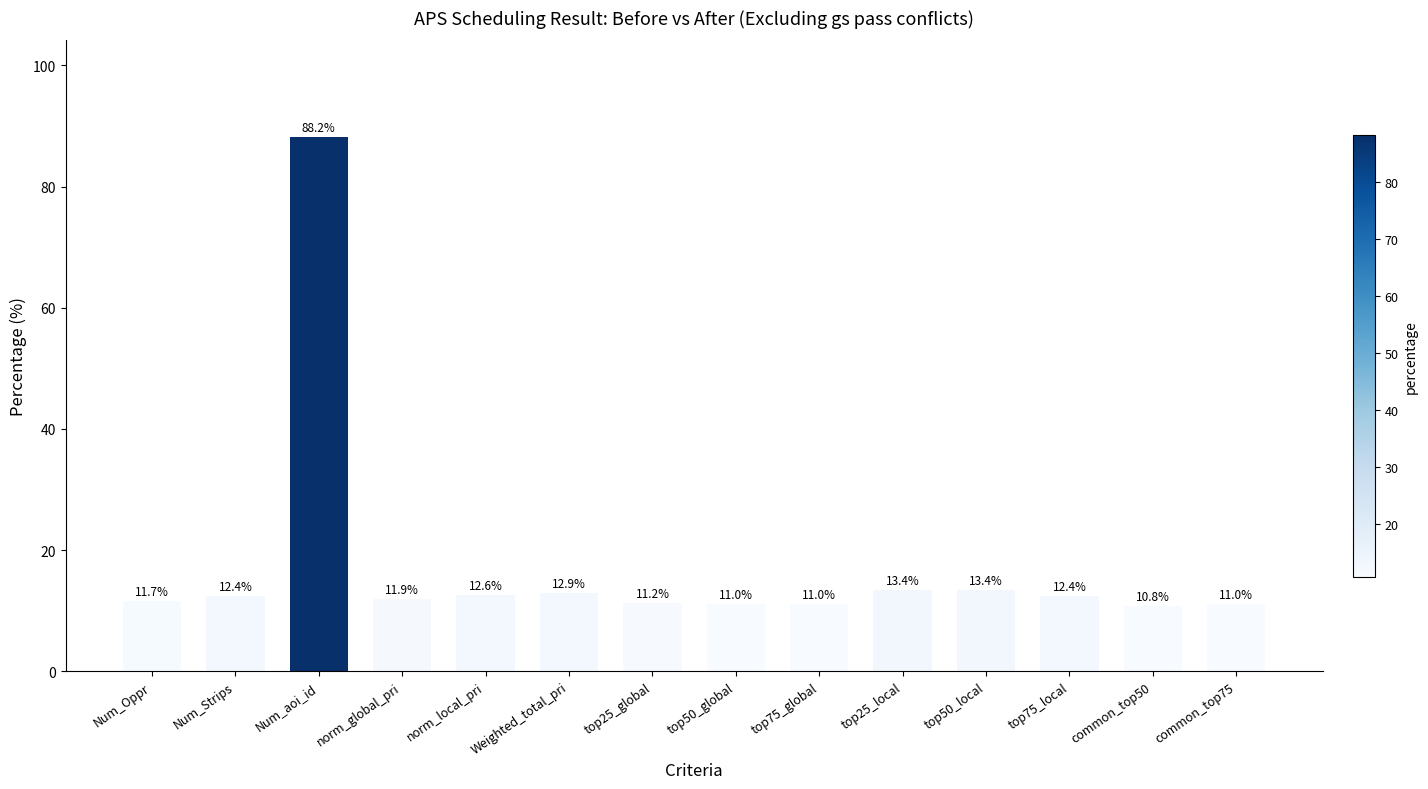

What is the label of the 10th bar from the right?

norm_local_pri